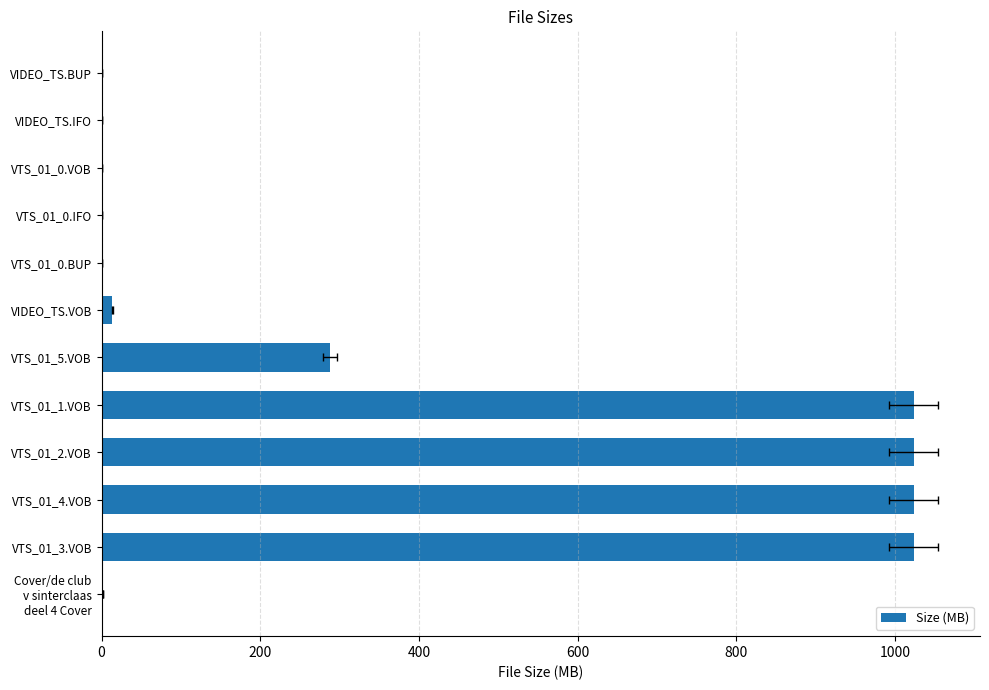

Reading left to right, extract all data points from this chart.

2.2	1024.0	1024.0	1024.0	1024.0	288.1	13.4	0.1	0.1	0.1	0.0	0.0